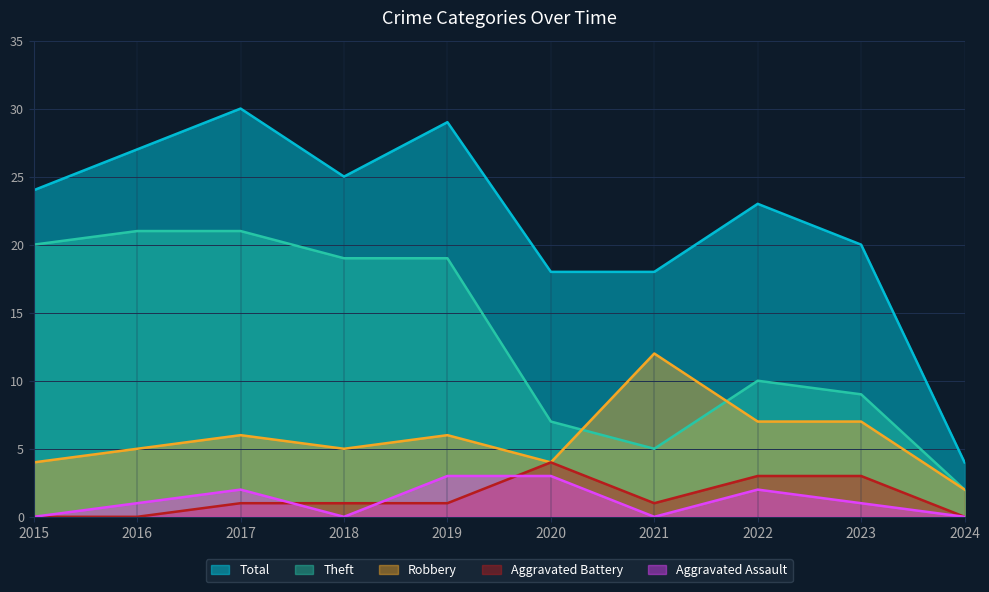

Where is the first local maximum for Total?

2017